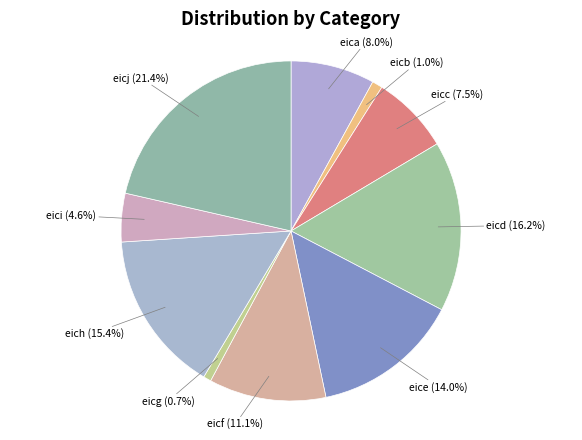

What is the ratio of the value at eice (14.0%) to the value at eich (15.4%)?

0.9